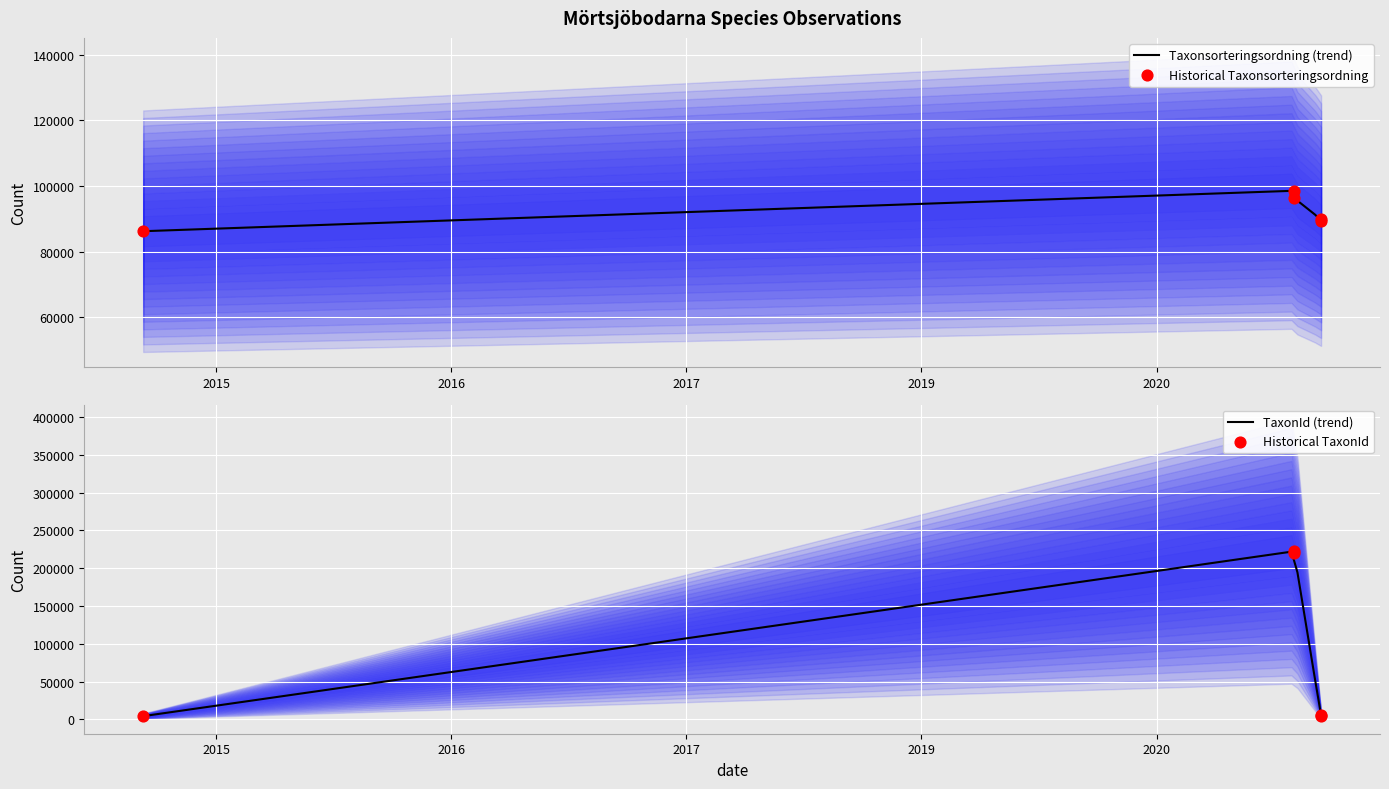

What is the total value across all series at 2014-10-02?

90601